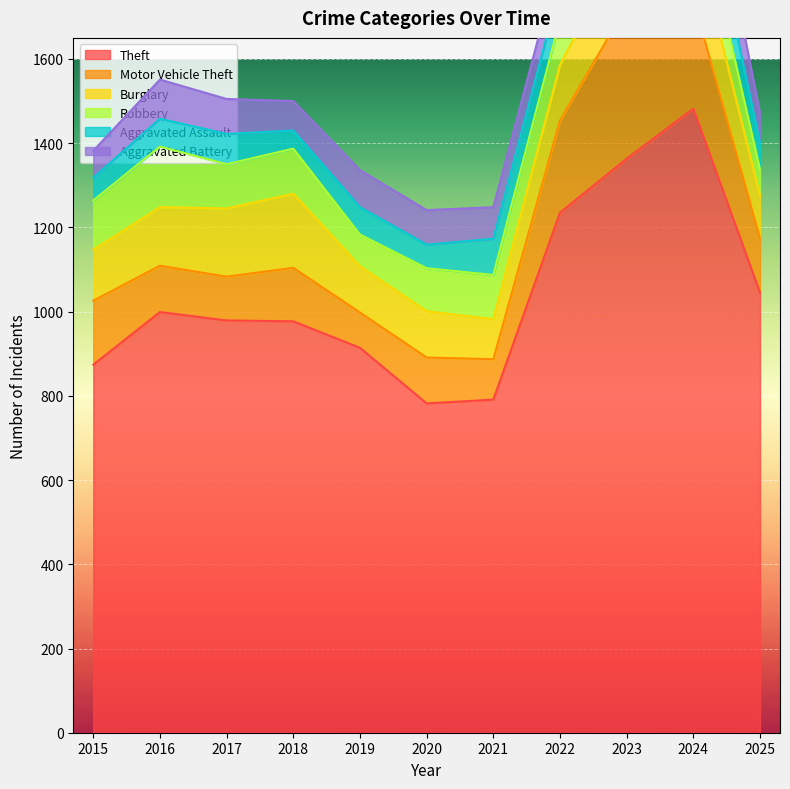

Reading left to right, extract all data points from this chart.

Theft: 2015=874	2016=999	2017=979	2018=977	2019=914	2020=782	2021=791	2022=1235	2023=1363	2024=1482	2025=1045
Motor Vehicle Theft: 2015=152	2016=110	2017=104	2018=127	2019=84	2020=109	2021=96	2022=219	2023=363	2024=259	2025=129
Burglary: 2015=121	2016=139	2017=162	2018=176	2019=110	2020=110	2021=95	2022=132	2023=161	2024=169	2025=101
Robbery: 2015=117	2016=144	2017=105	2018=107	2019=75	2020=102	2021=105	2022=108	2023=113	2024=120	2025=63
Aggravated Assault: 2015=54	2016=66	2017=72	2018=43	2019=65	2020=56	2021=86	2022=78	2023=110	2024=112	2025=63
Aggravated Battery: 2015=64	2016=93	2017=83	2018=70	2019=88	2020=82	2021=75	2022=71	2023=103	2024=127	2025=70